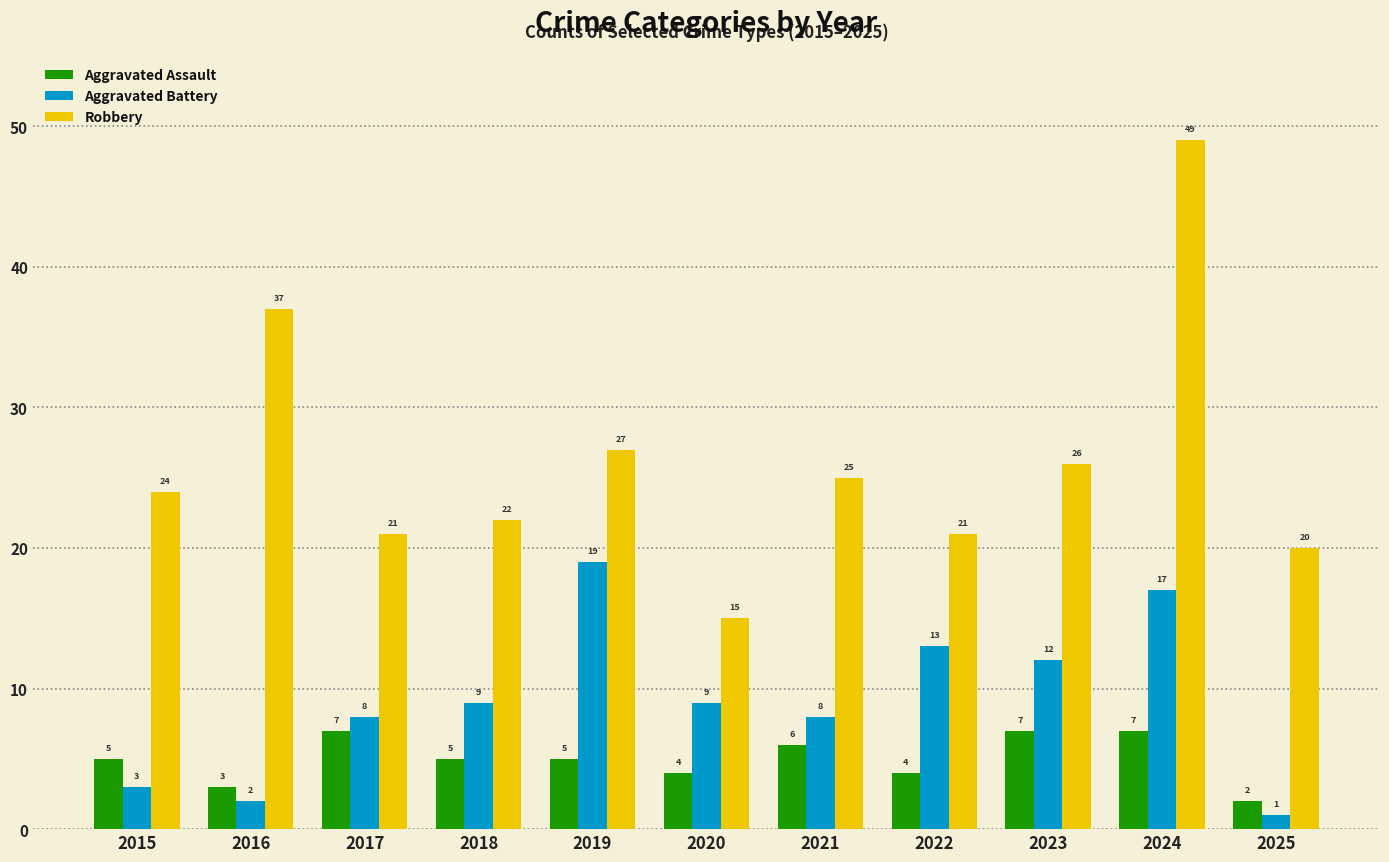

Is it true that Aggravated Battery equals 17 at 2024?

True